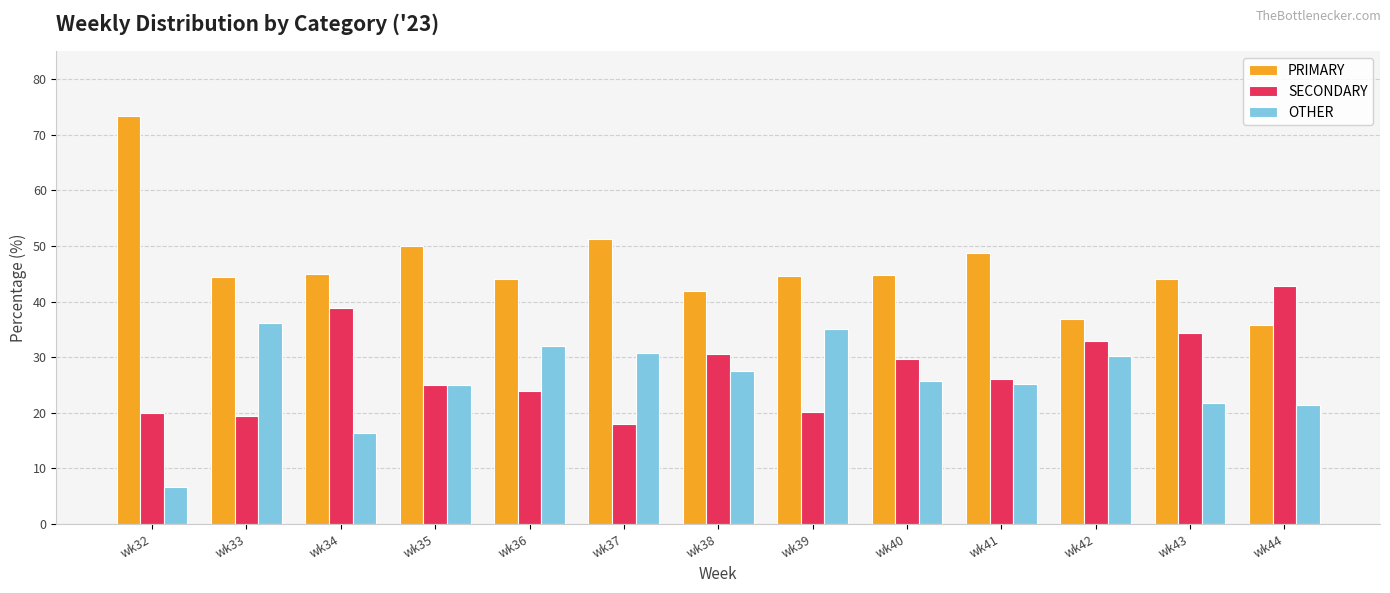

What is the total value across all series at wk43?

100.0